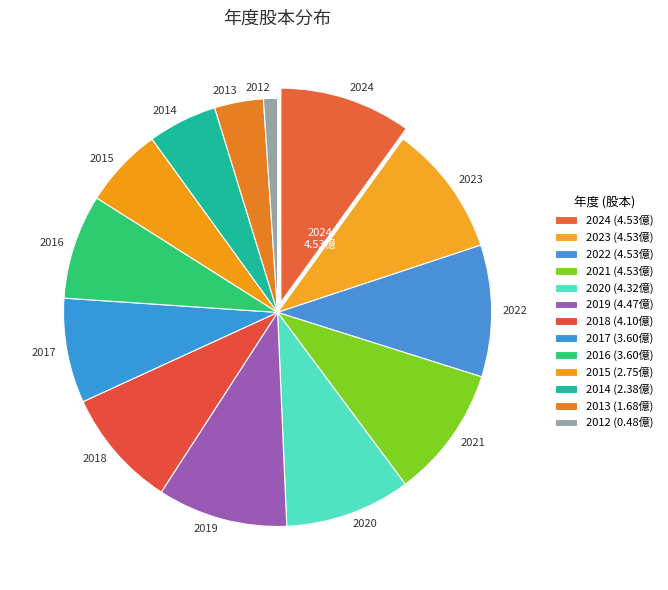

Count the number of slices in the pie.

13